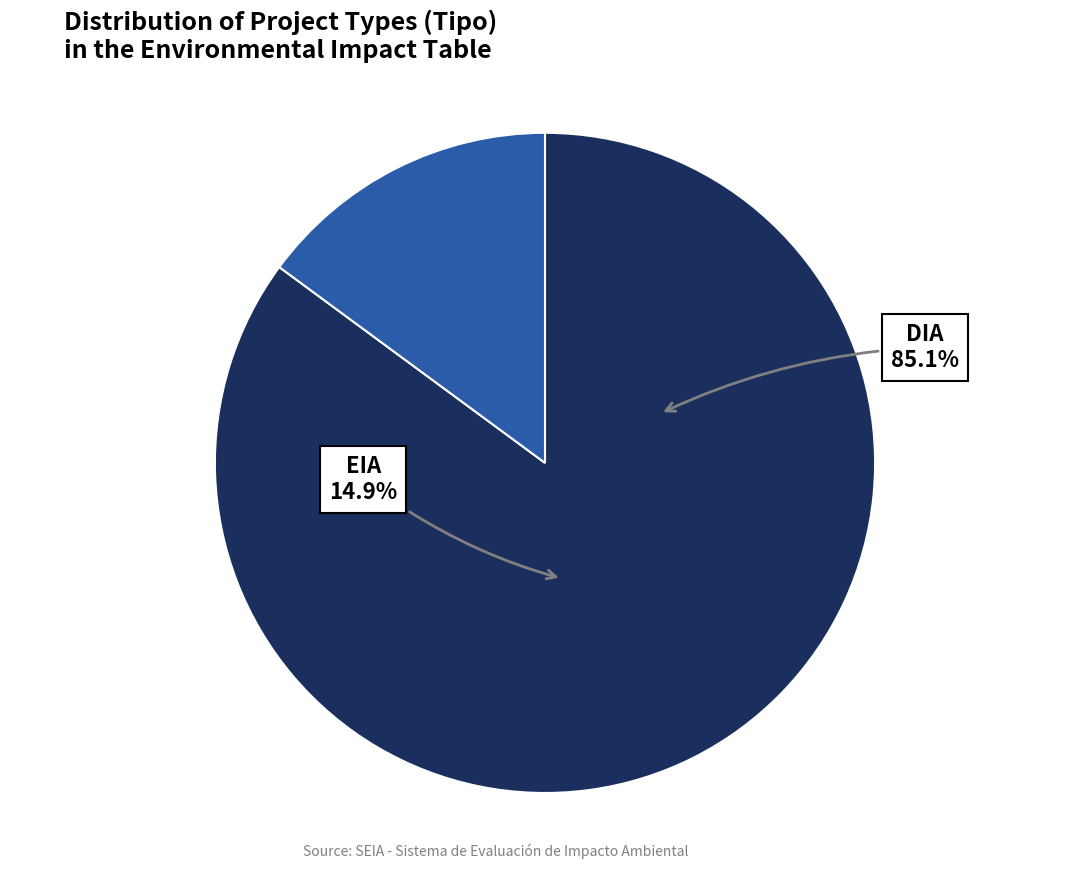

Is it true that DIA is 97% of the pie?

False